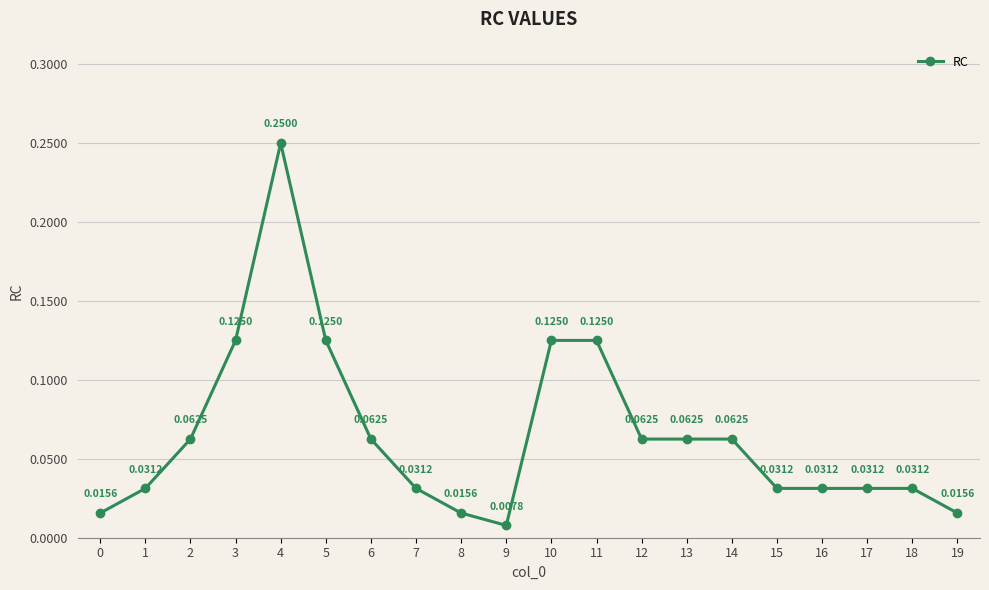

Which has a higher value, 1 or 11?

11